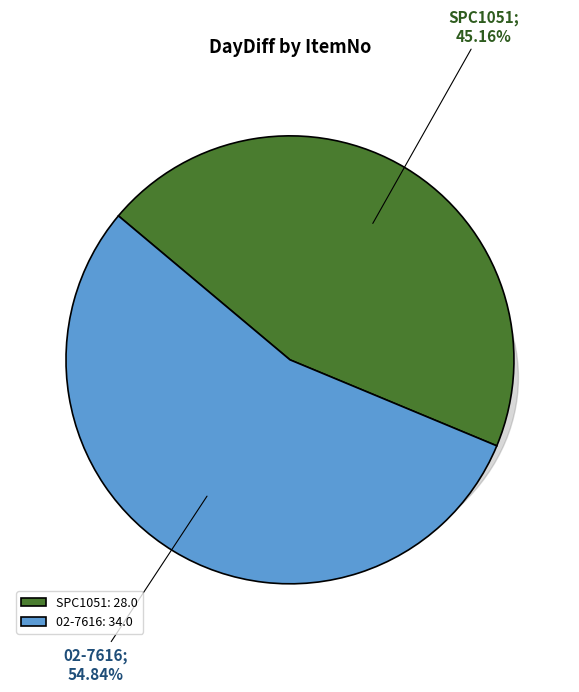

Count the number of slices in the pie.

2